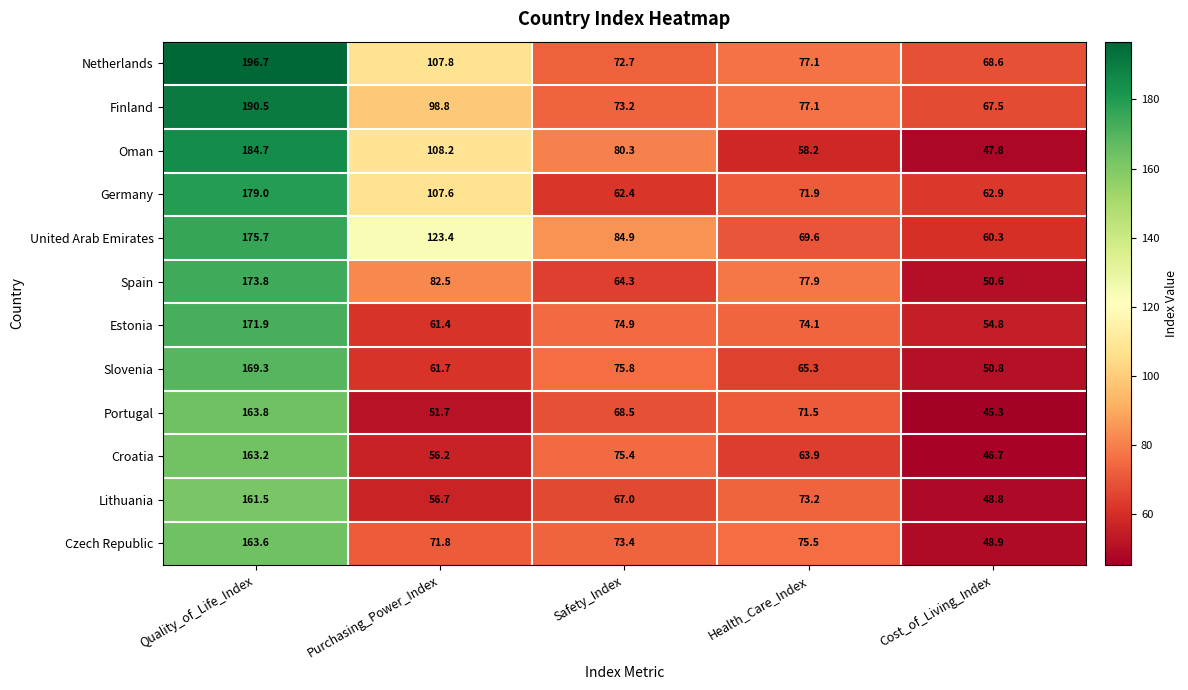

At which label does Lithuania first exceed 67?

Quality_of_Life_Index